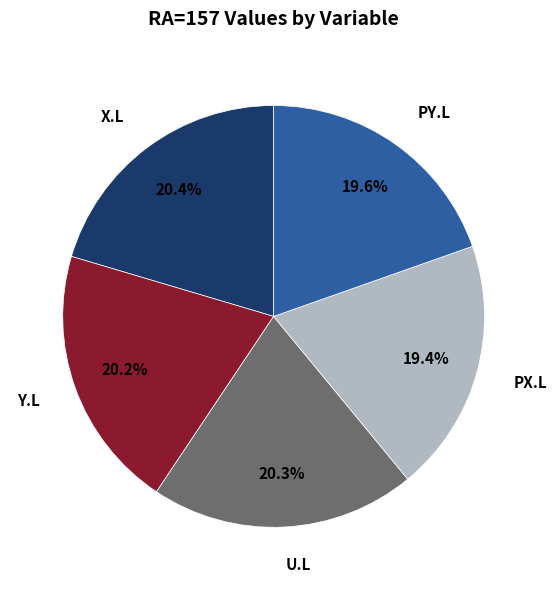

Approximately how many times larger is the value at PY.L compared to U.L?

1.0